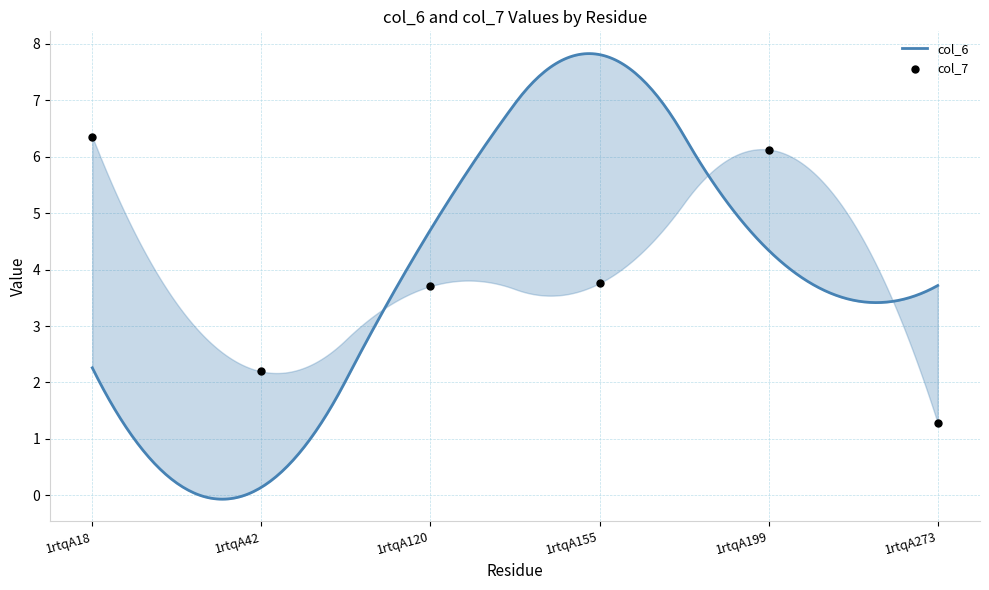

Approximately how many times larger is the value at 1rtqA42 compared to 1rtqA155?

0.6